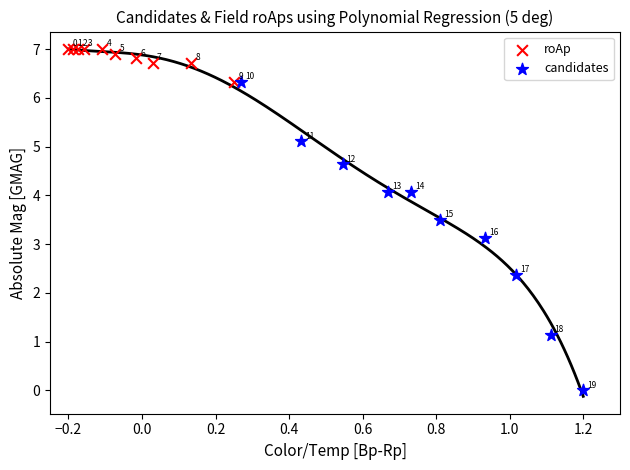

Which series reaches the maximum Y coordinate?

roAp